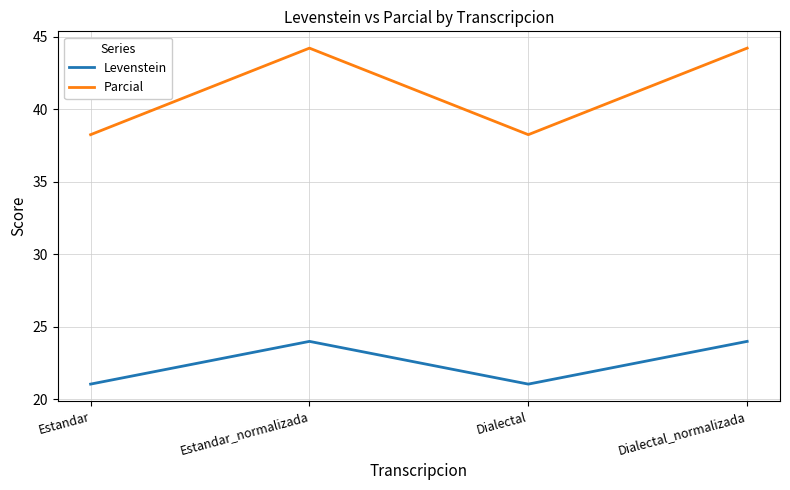

Between Estandar_normalizada and Dialectal, which series saw the biggest shift?

Parcial